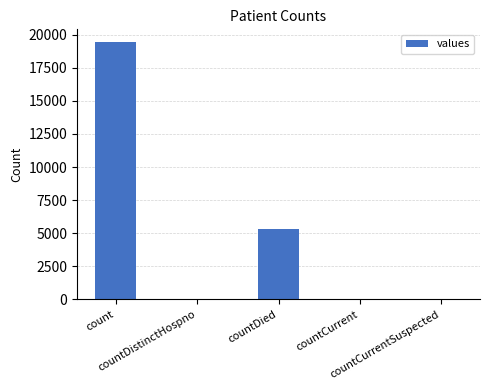

What is the sum of all values?

24875